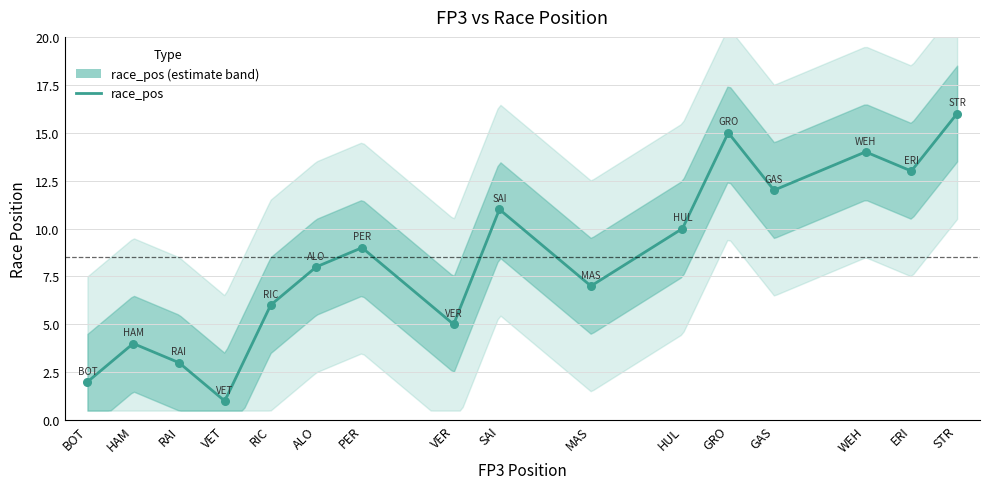

What is the change in value from RIC to WEH?

+8